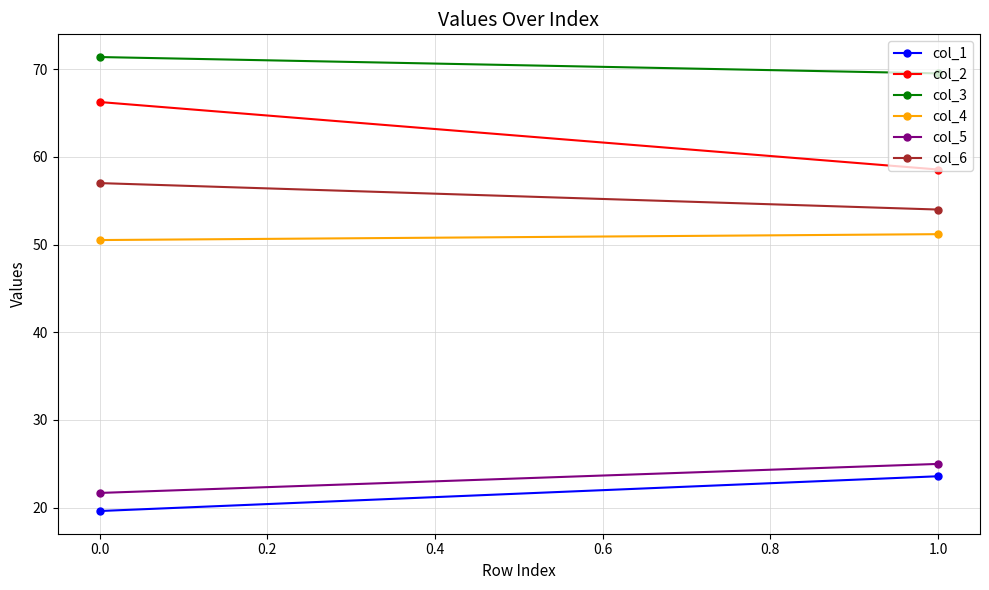

What is the maximum value for col_2?

66.3